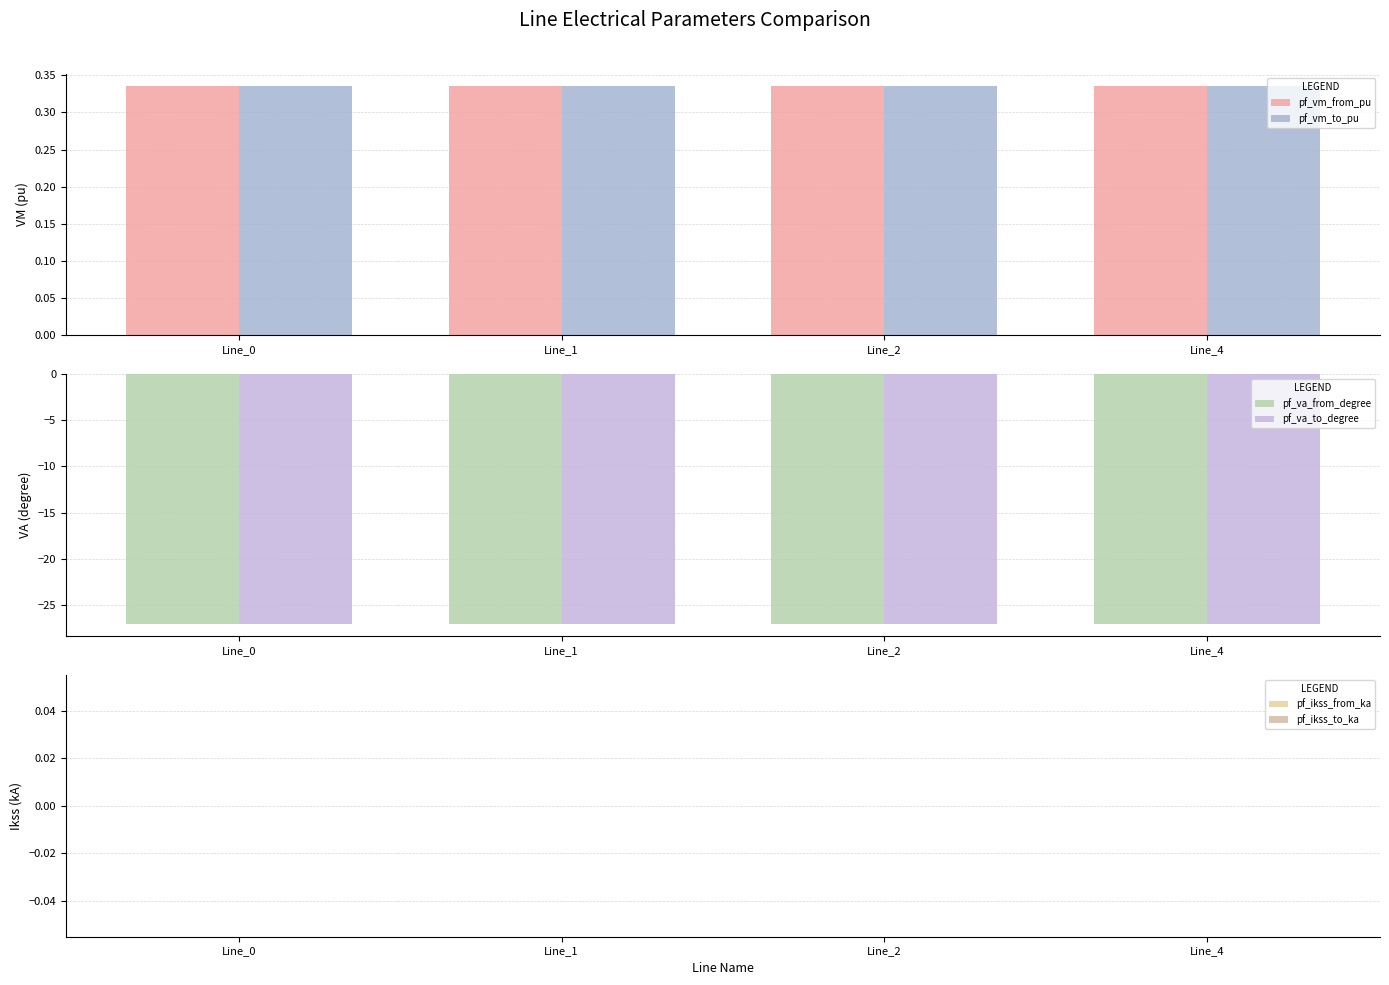

The pf_va_from_degree series shows -47.5 at Line_0. True or false?

False